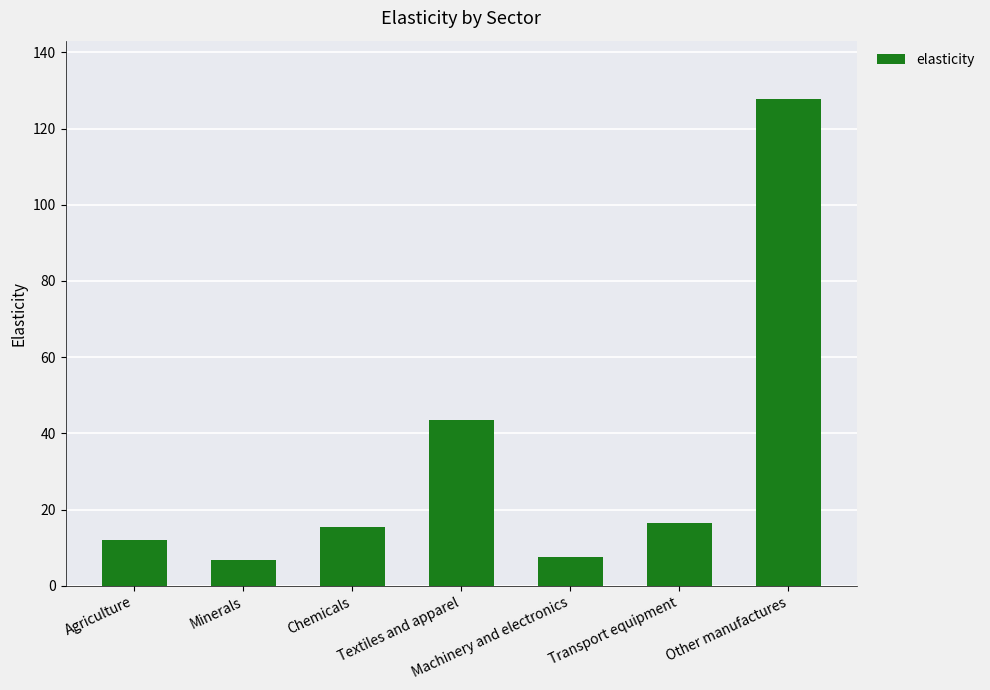

What is the difference between the maximum and minimum values?

121.1